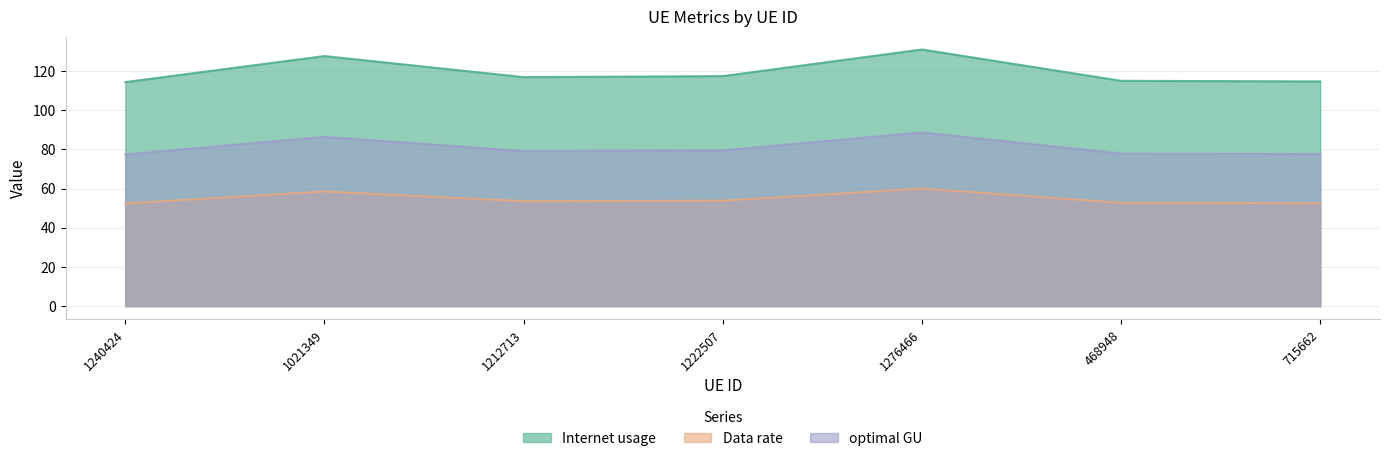

Reading left to right, what are all the values shown in this chart?

Internet usage: 114.3	127.6	116.8	117.3	130.9	114.9	114.6
Data rate: 52.4	58.5	53.5	53.8	60.0	52.7	52.5
optimal GU: 77.4	86.4	79.1	79.4	88.6	77.8	77.6